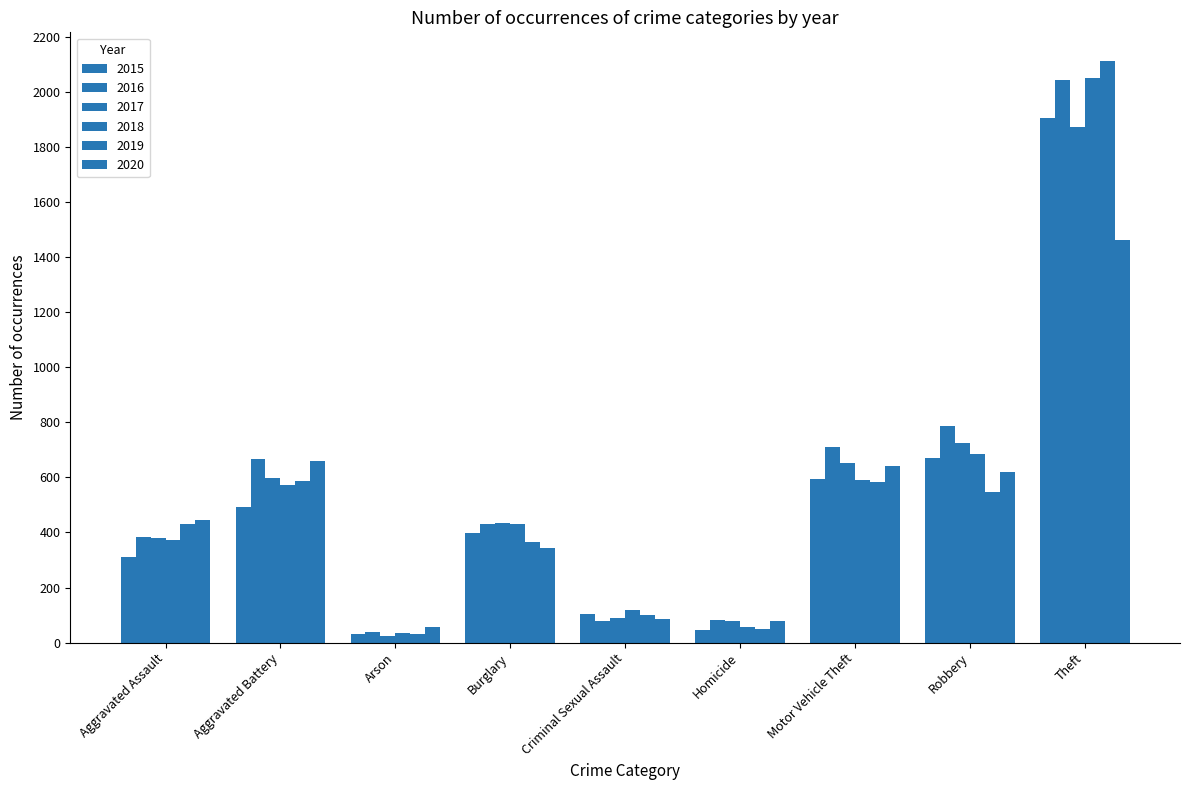

What is the label of the 3rd bar from the right?

Motor Vehicle Theft